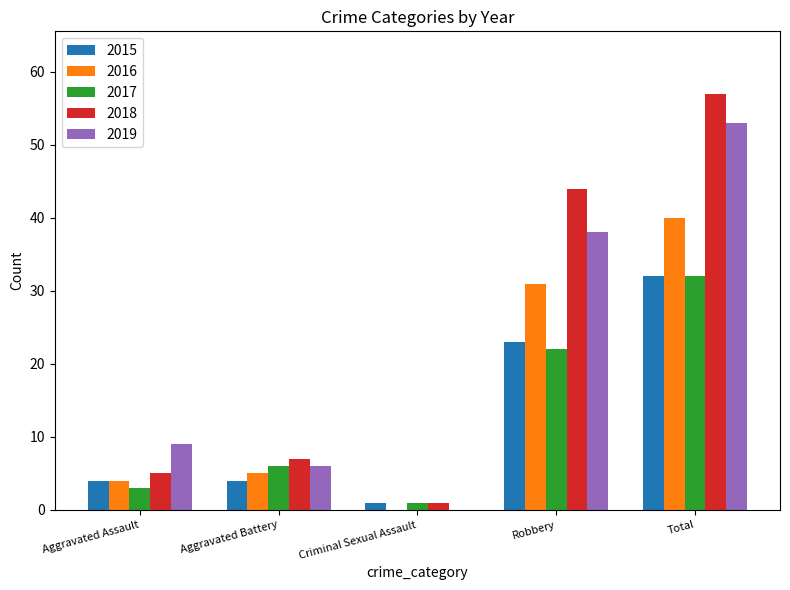

Read the 2017 value at Robbery.

22